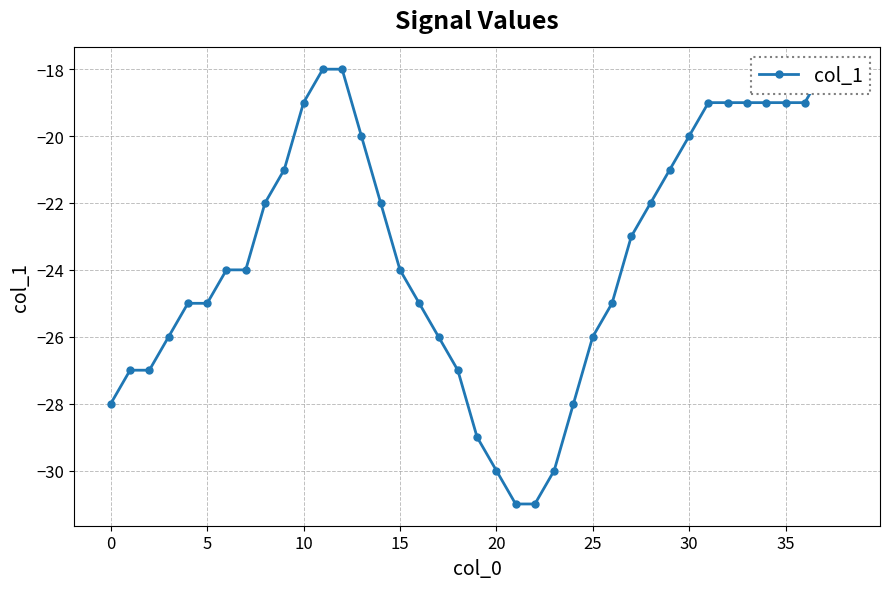

What is the average value?

-23